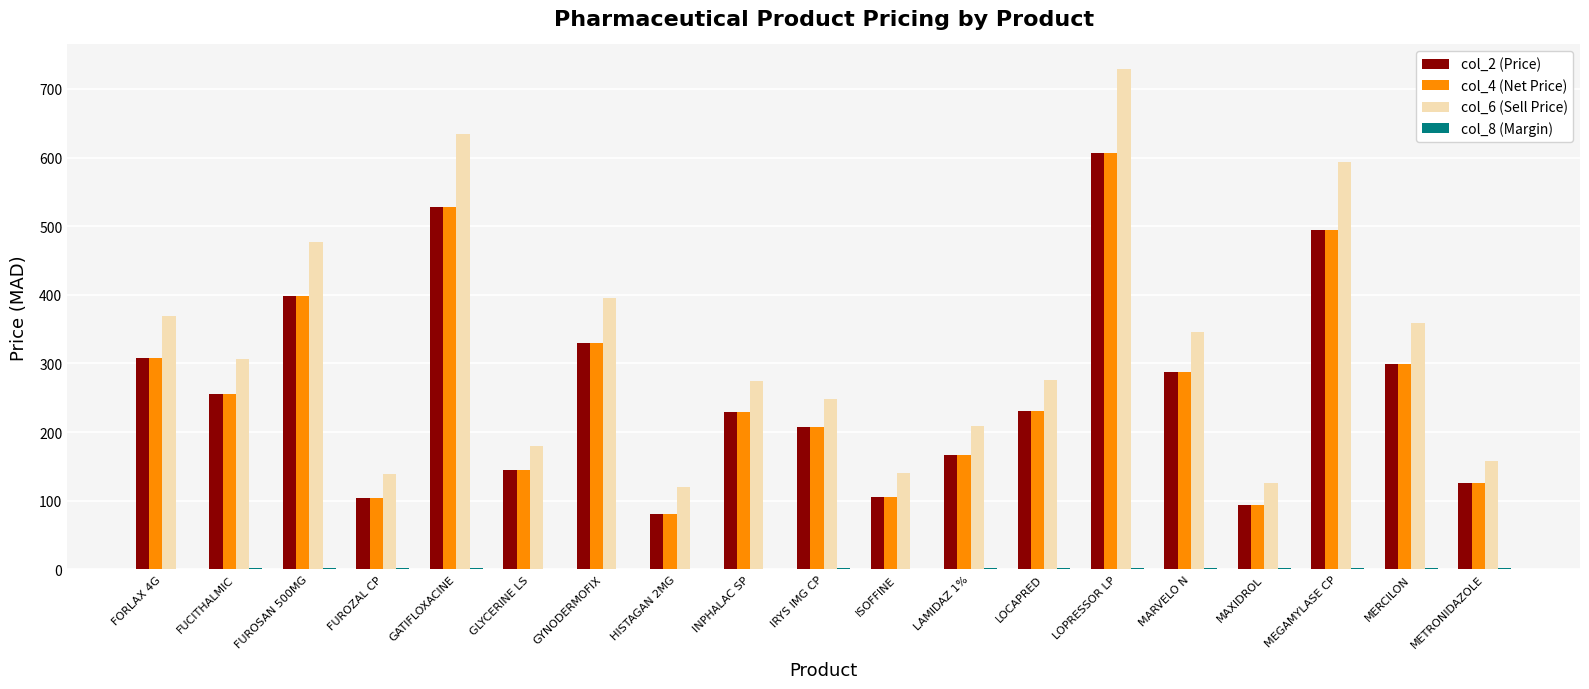

Is it true that col_2 (Price) equals 203.7 at FUROSAN 500MG?

False